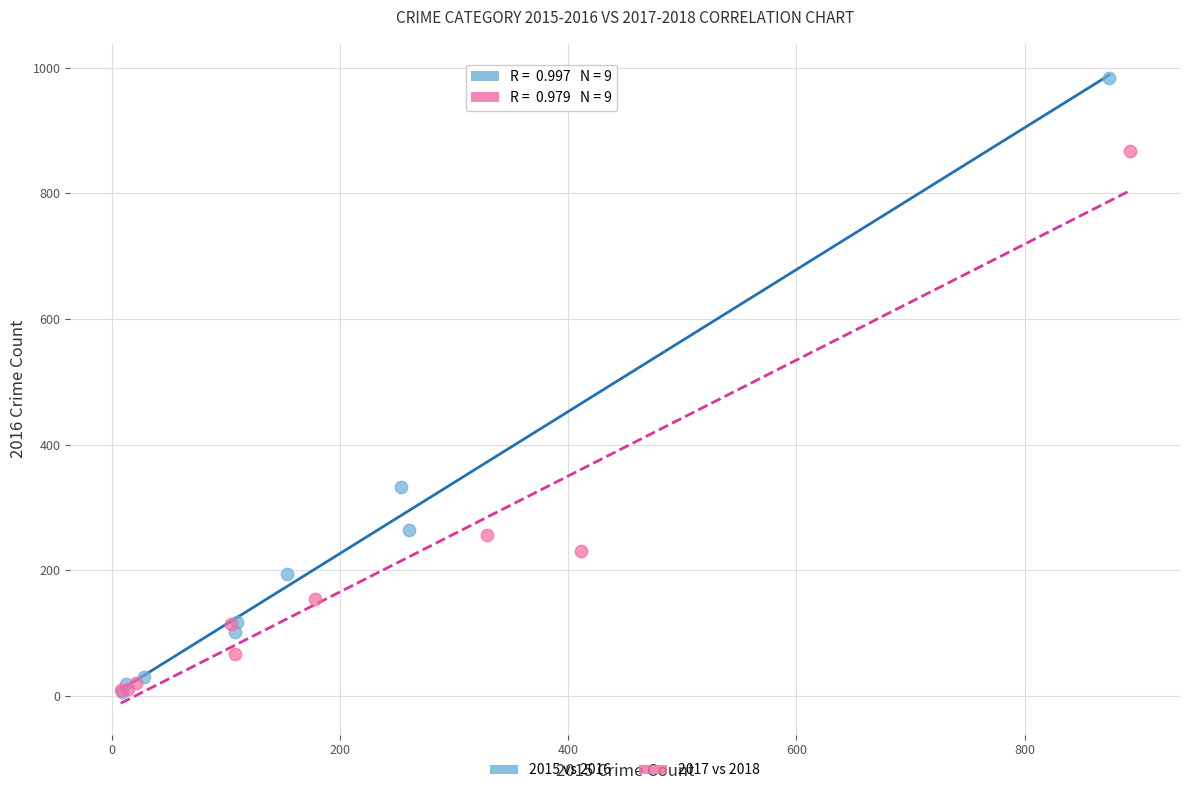

Which series reaches the maximum Y coordinate?

2015 vs 2016